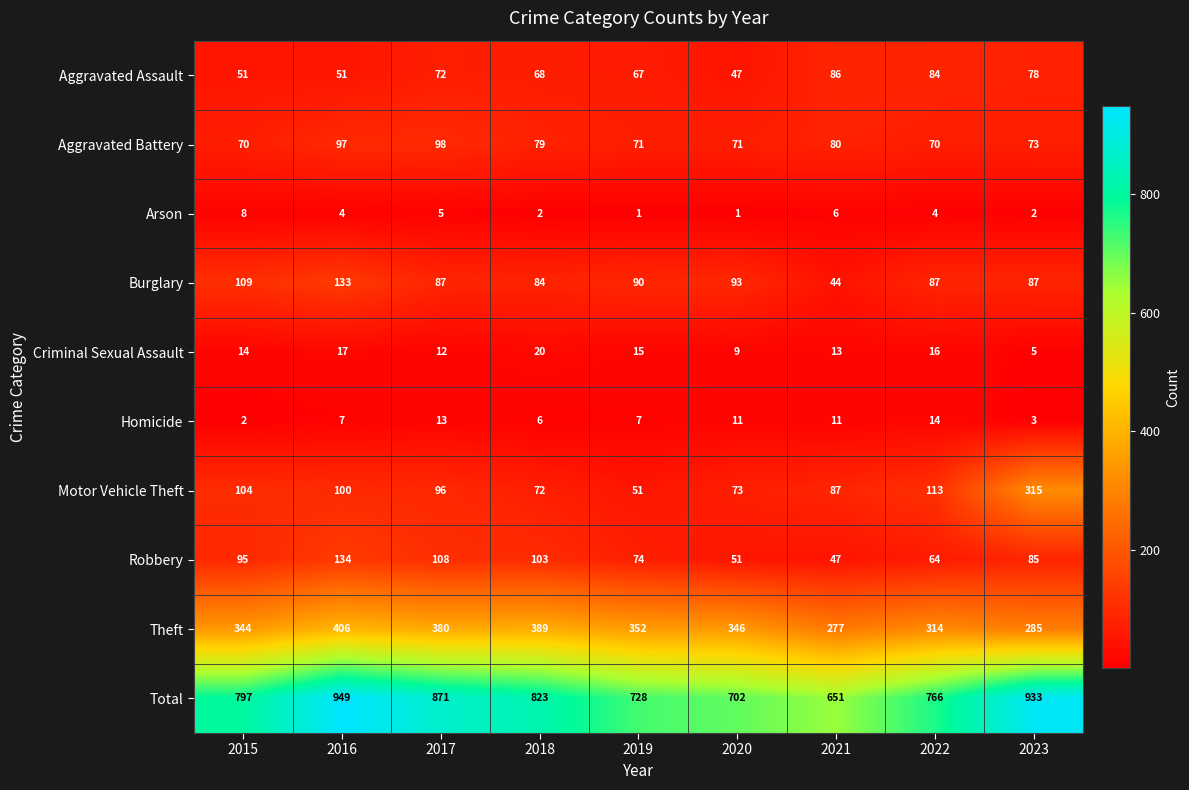

Is the value of Motor Vehicle Theft at 2021 greater than the value of Criminal Sexual Assault at 2017?

Yes